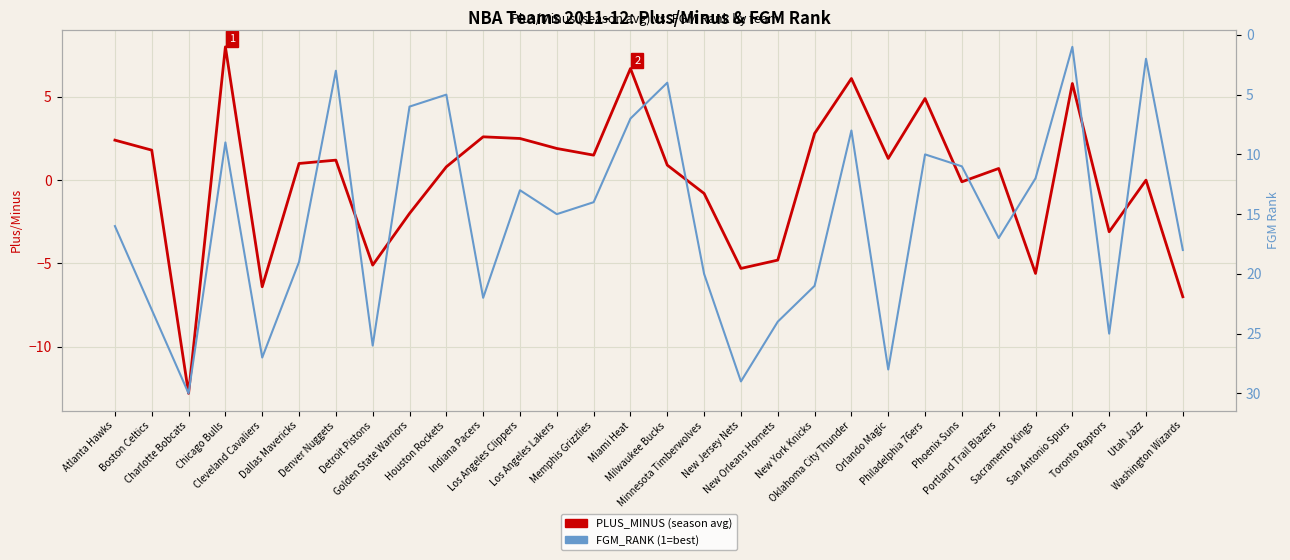

What is the difference between the maximum and minimum values in the PLUS_MINUS series?

20.8